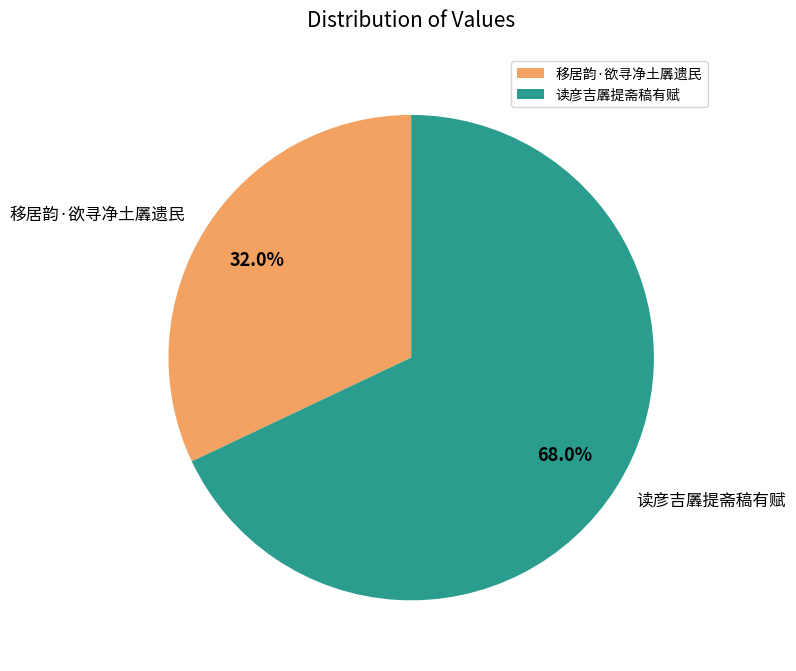

Count the number of slices in the pie.

2